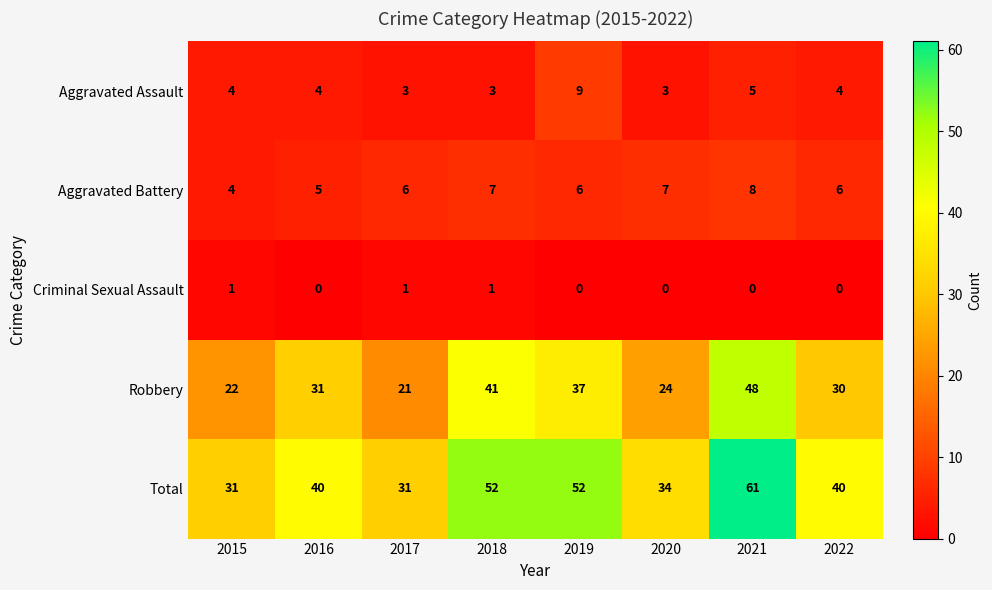

Which label corresponds to the largest value in the chart?

2021